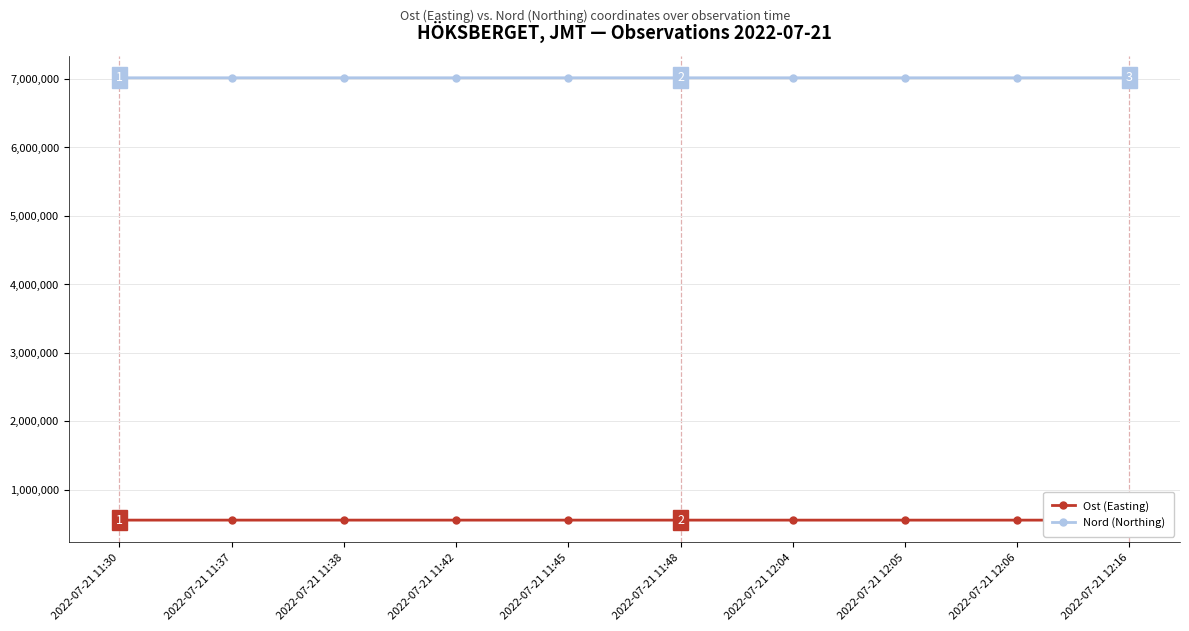

True or false: Ost (Easting) and Nord (Northing) cross at least once.

False